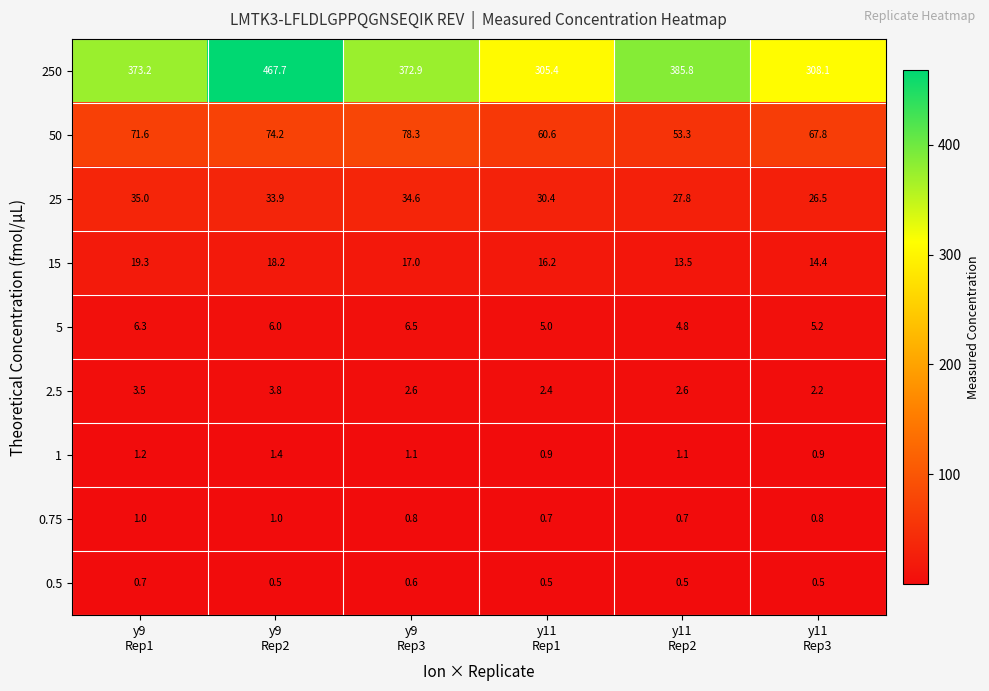

List the series in order of their peak value, highest first.

250, 50, 25, 15, 5, 2.5, 1, 0.75, 0.5